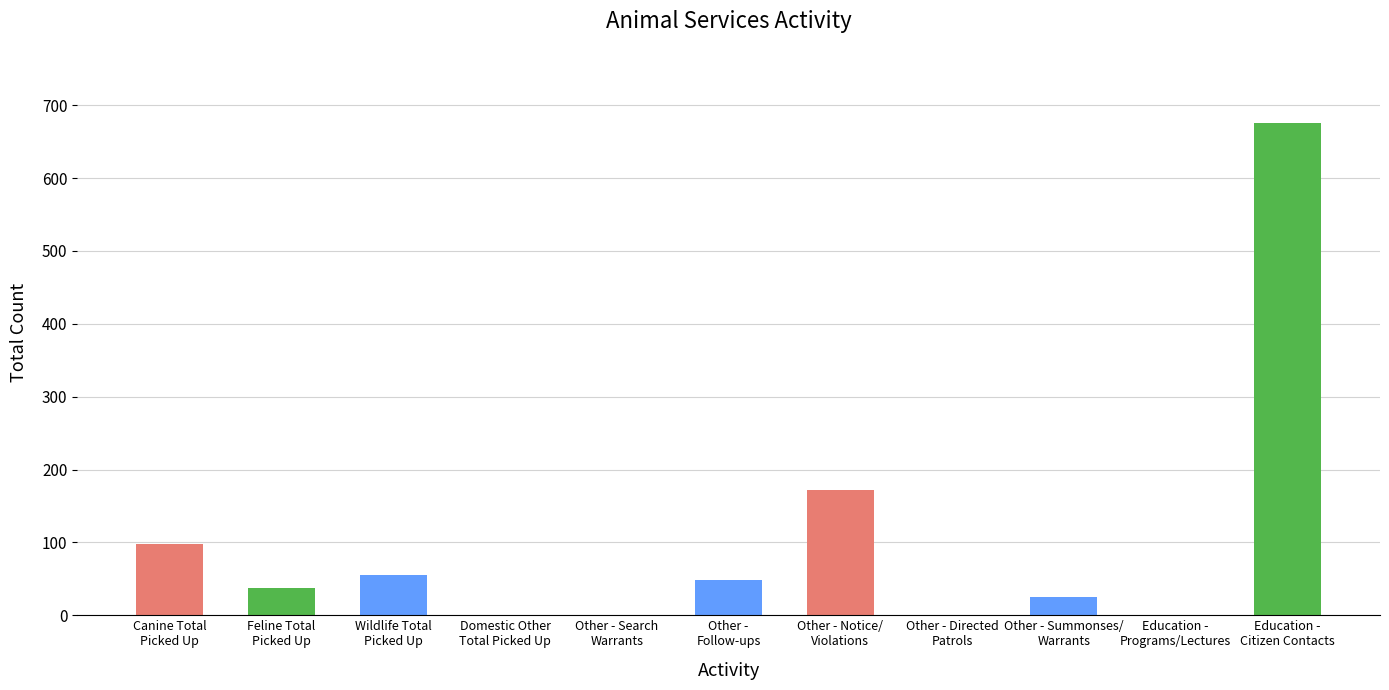

True or false: the data shows 41 at Canine Total
Picked Up.

False